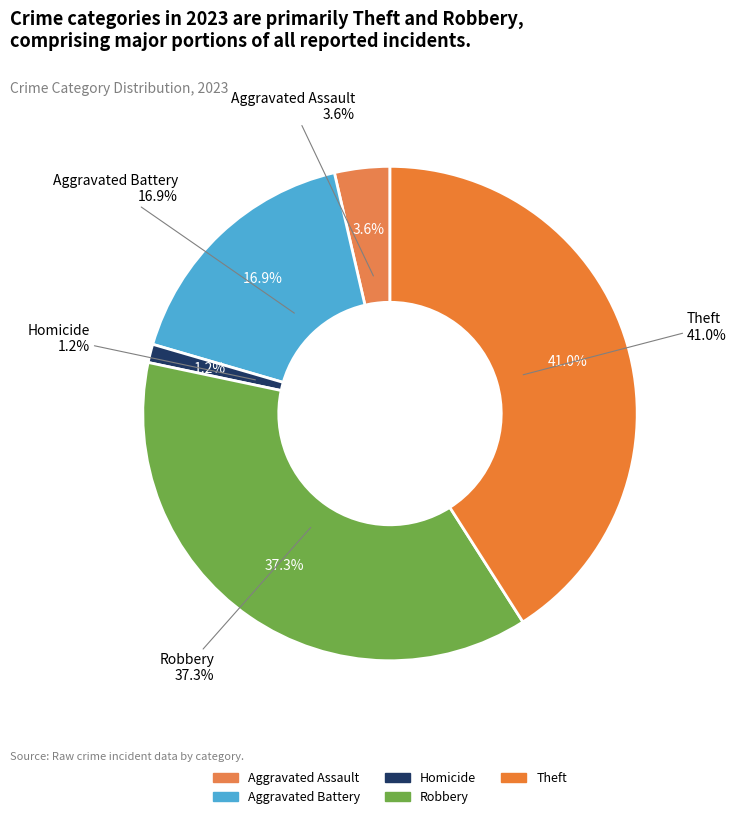

What percentage is NOT represented by Homicide?

98.8%